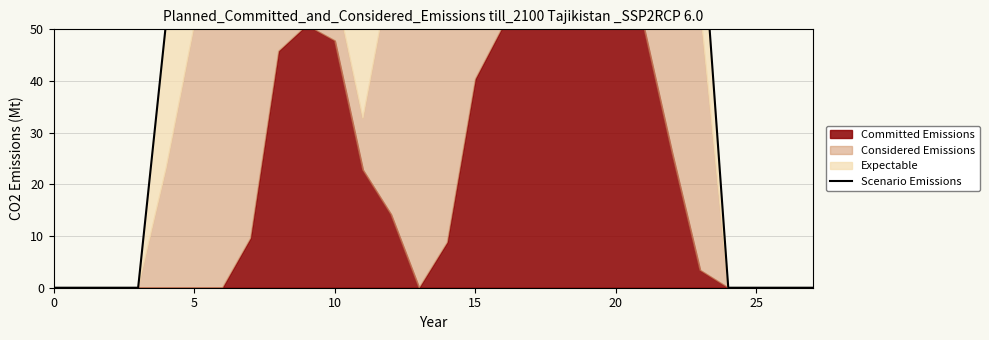

Reading left to right, extract all data points from this chart.

0.0	0.0	0.0	0.0	51.6	101.6	106.3	92.5	94.2	113.8	72.5	82.7	120.3	109.5	80.3	85.0	59.4	61.5	59.7	61.7	64.6	147.1	121.2	75.4	0.0	0.0	0.0	0.0